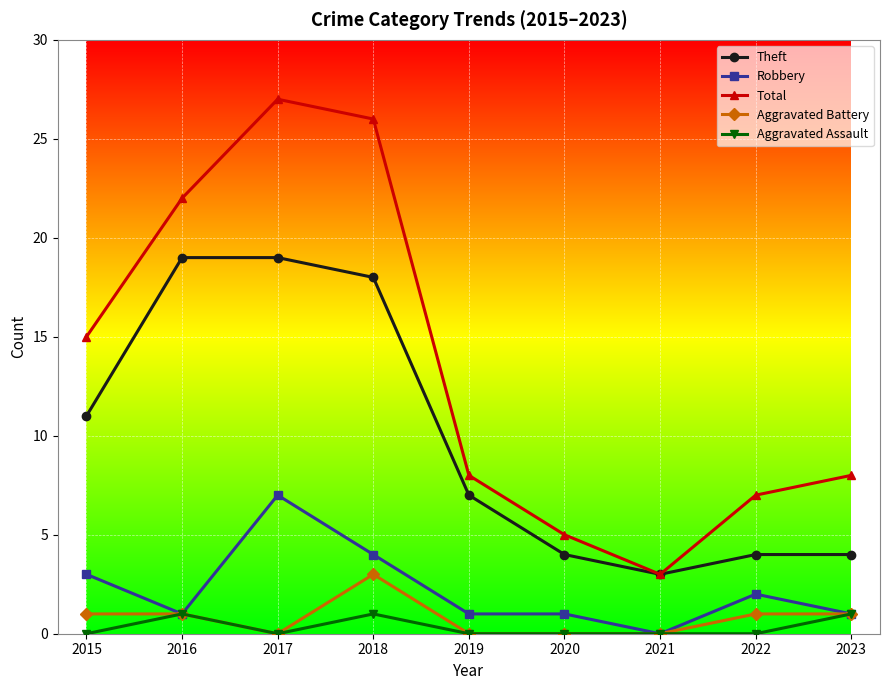

Which series has the largest range (max minus min)?

Total